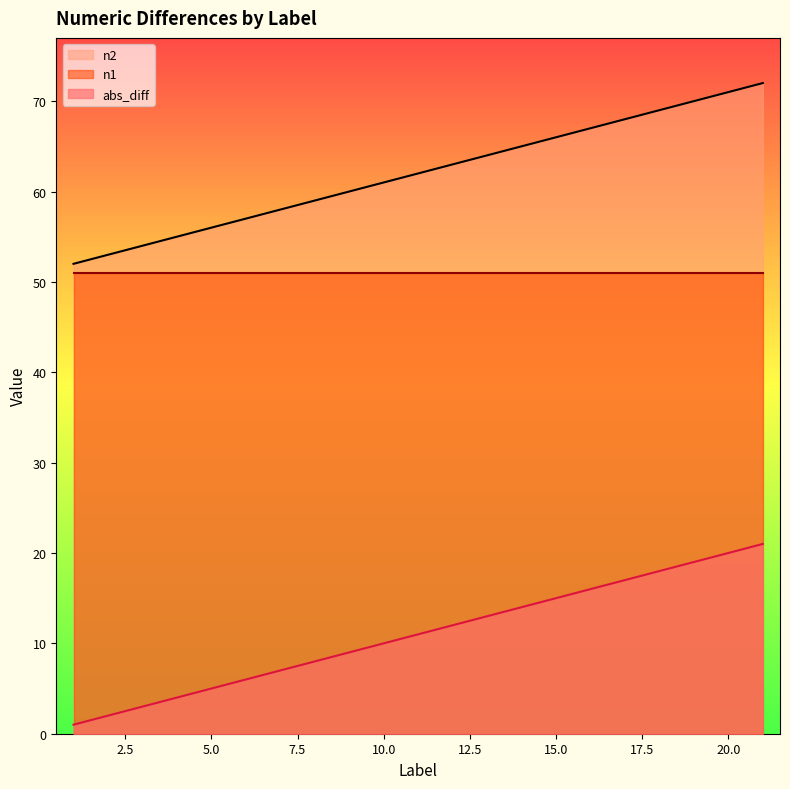

Does the chart display data point markers on the line(s)?

No